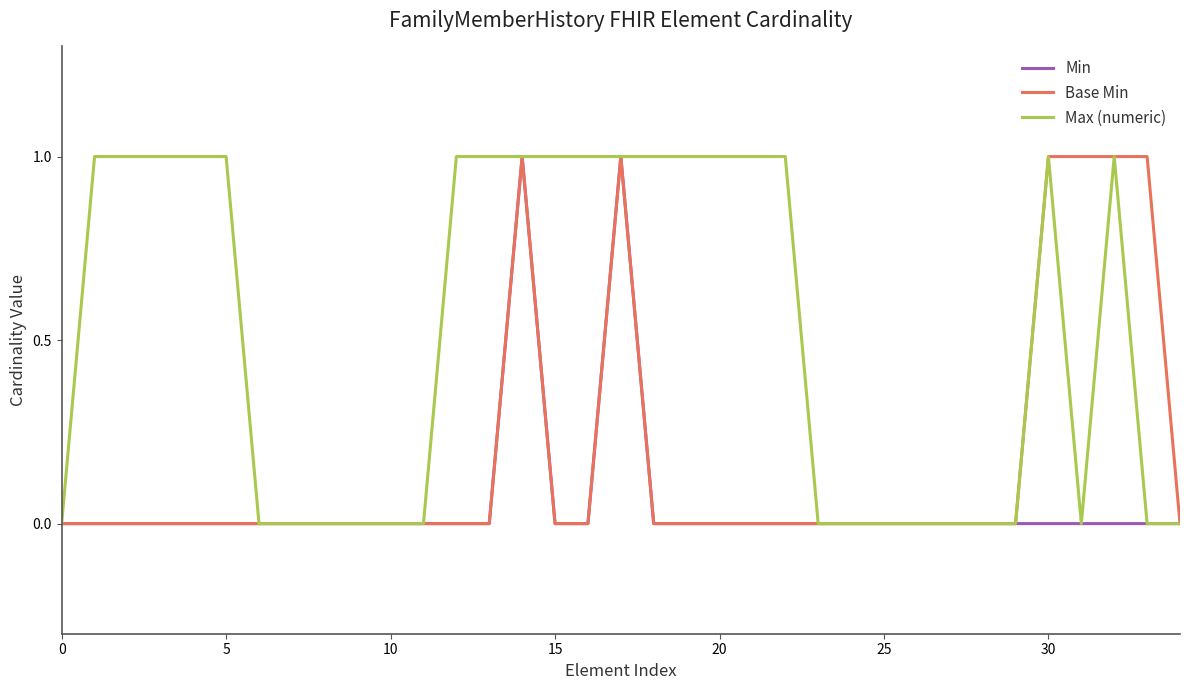

Which series has the largest total across all categories?

Max (numeric)